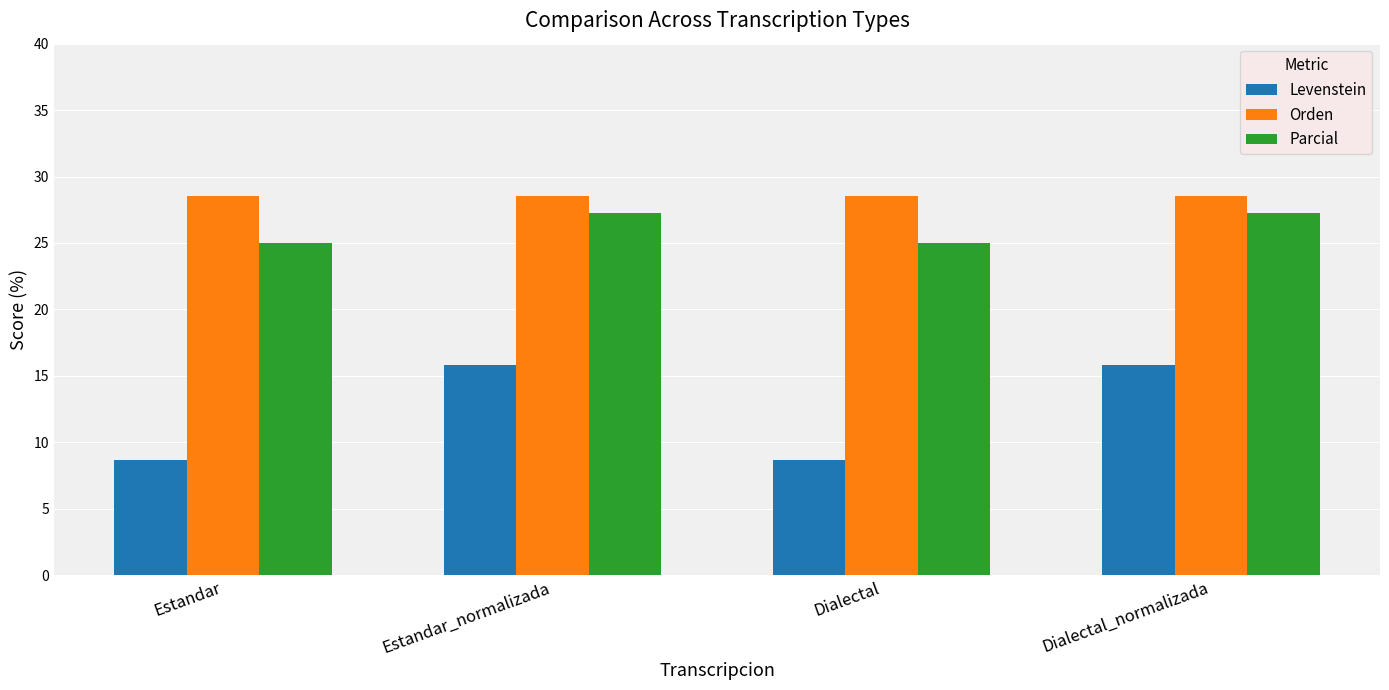

What are all the series names shown in the legend?

Levenstein, Orden, Parcial